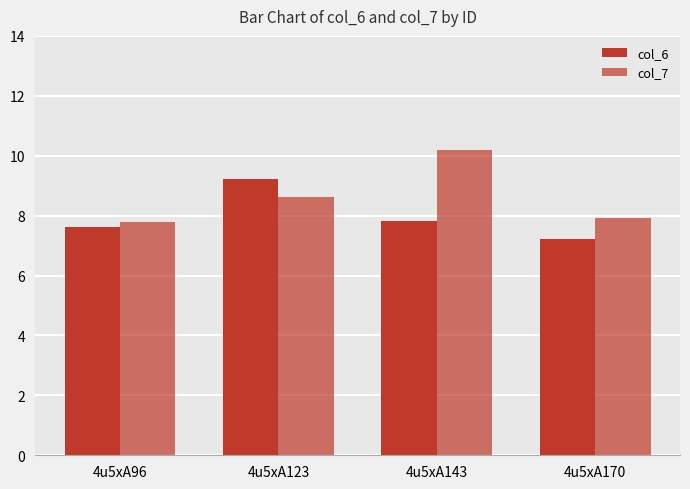

How many bars are there in each group?

2